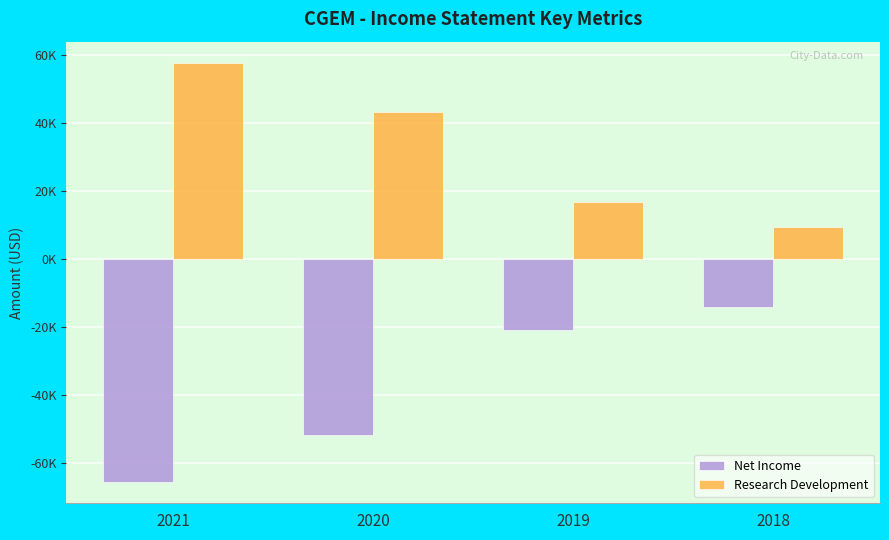

What are all the series names shown in the legend?

Net Income, Research Development